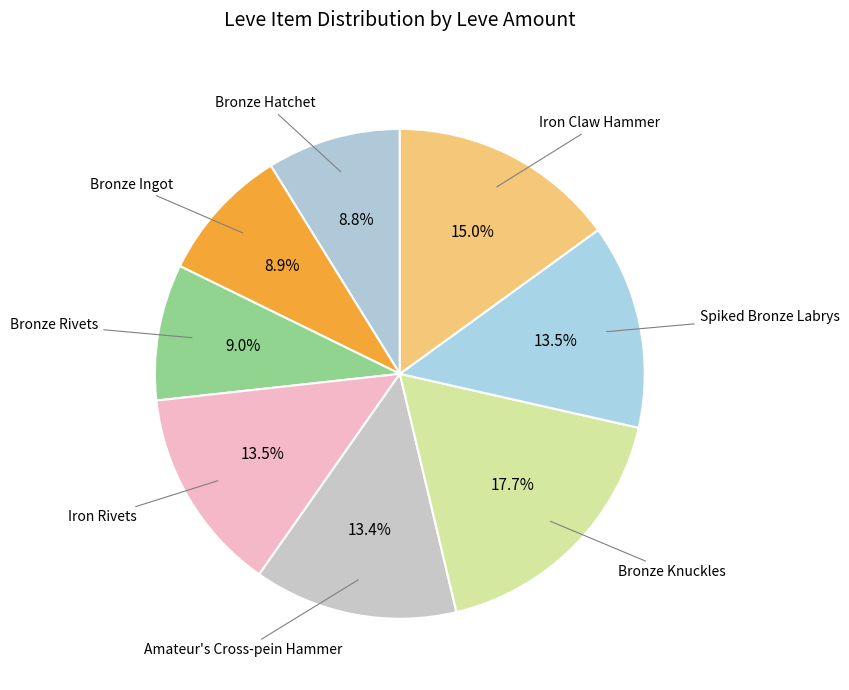

How many slices are in this pie chart?

8